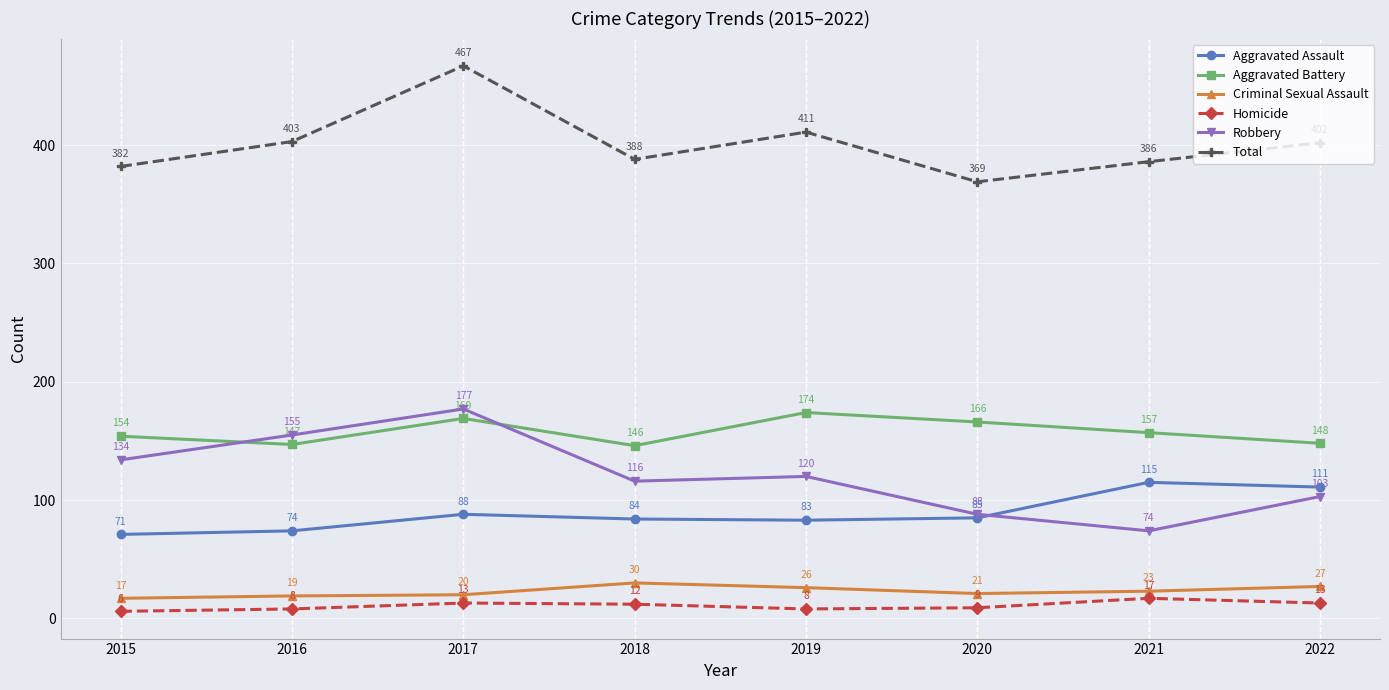

Reading left to right, list all the values displayed in this chart.

Aggravated Assault: 71	74	88	84	83	85	115	111
Aggravated Battery: 154	147	169	146	174	166	157	148
Criminal Sexual Assault: 17	19	20	30	26	21	23	27
Homicide: 6	8	13	12	8	9	17	13
Robbery: 134	155	177	116	120	88	74	103
Total: 382	403	467	388	411	369	386	402